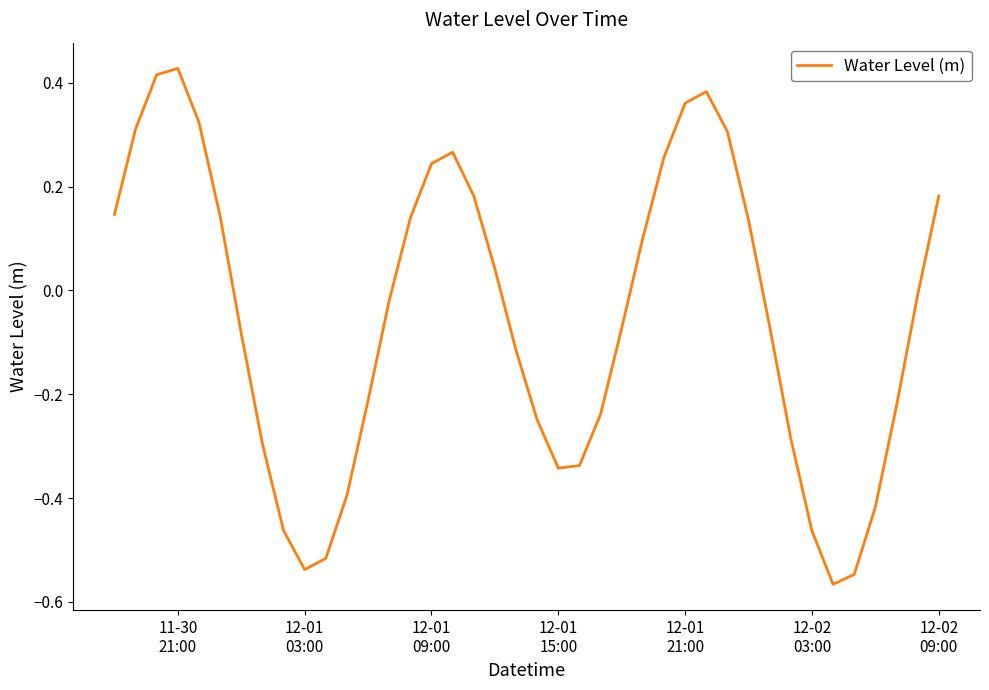

What is the difference between the maximum and minimum values?

1.0